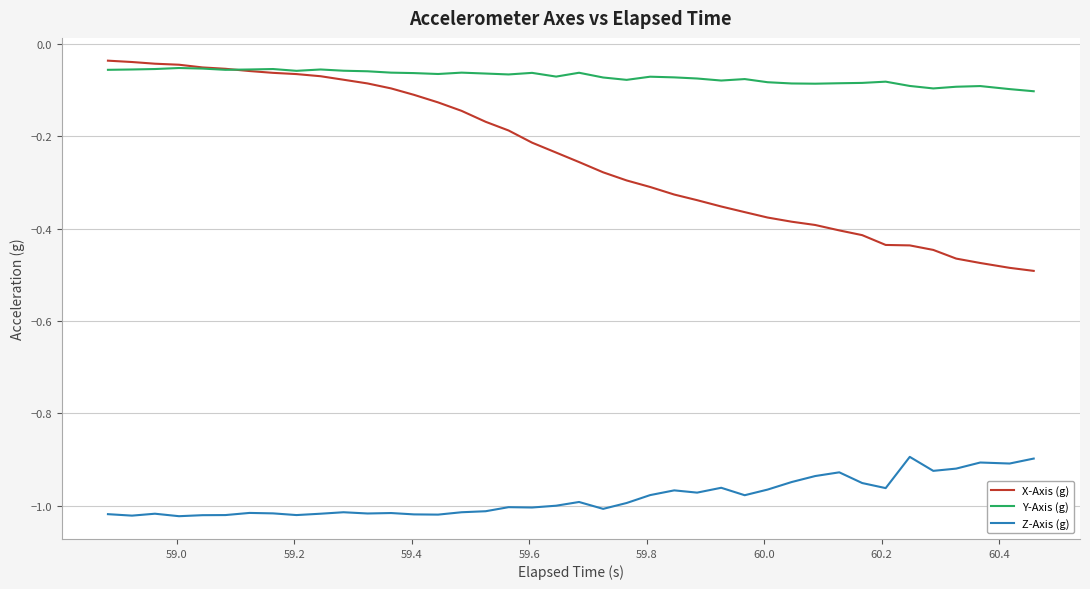

What is the sum of all Y-Axis (g) values?

-2.8